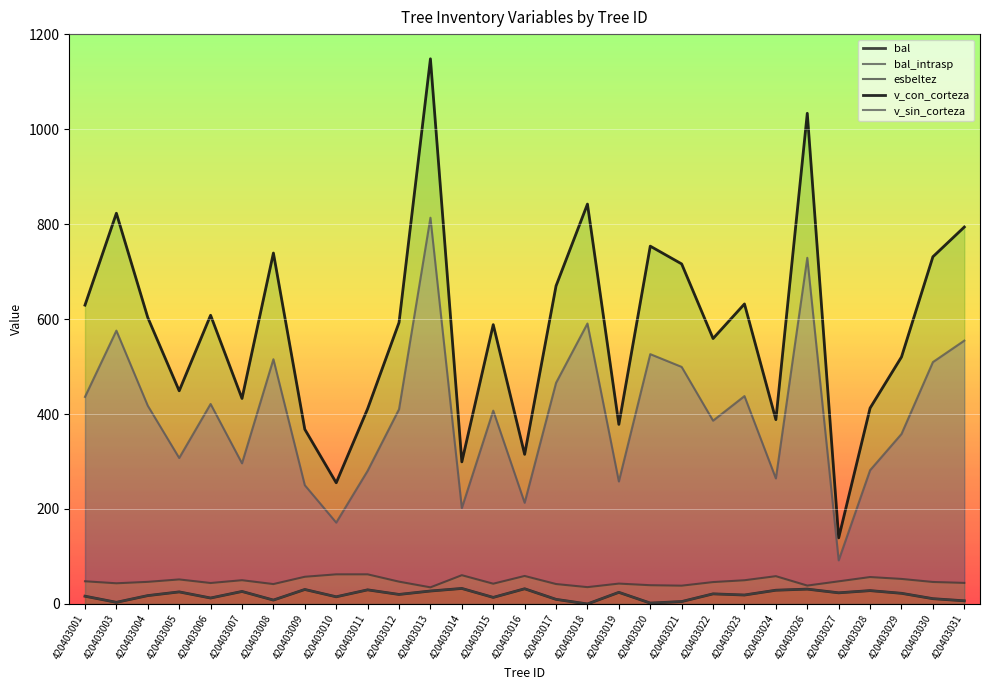

The value of bal at 420403017 is 9.7. True or false?

True